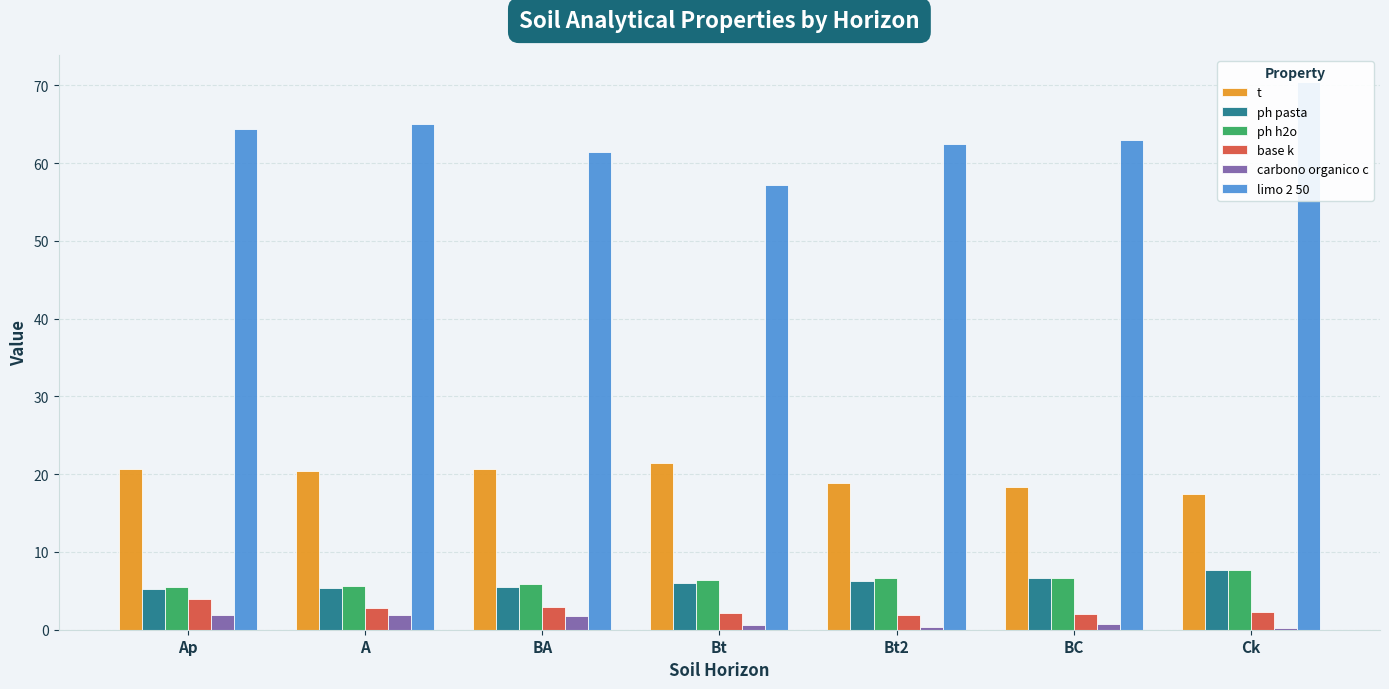

Reading right to left, extract all data points from this chart.

t: Ck=17.4	BC=18.3	Bt2=18.9	Bt=21.4	BA=20.7	A=20.4	Ap=20.6
ph pasta: Ck=7.7	BC=6.6	Bt2=6.3	Bt=6.0	BA=5.5	A=5.4	Ap=5.2
ph h2o: Ck=7.7	BC=6.7	Bt2=6.6	Bt=6.4	BA=5.9	A=5.6	Ap=5.5
base k: Ck=2.3	BC=2.0	Bt2=1.9	Bt=2.1	BA=2.9	A=2.8	Ap=3.9
carbono organico c: Ck=0.2	BC=0.8	Bt2=0.4	Bt=0.6	BA=1.7	A=1.8	Ap=1.9
limo 2 50: Ck=70.4	BC=63.0	Bt2=62.4	Bt=57.2	BA=61.4	A=65.0	Ap=64.4